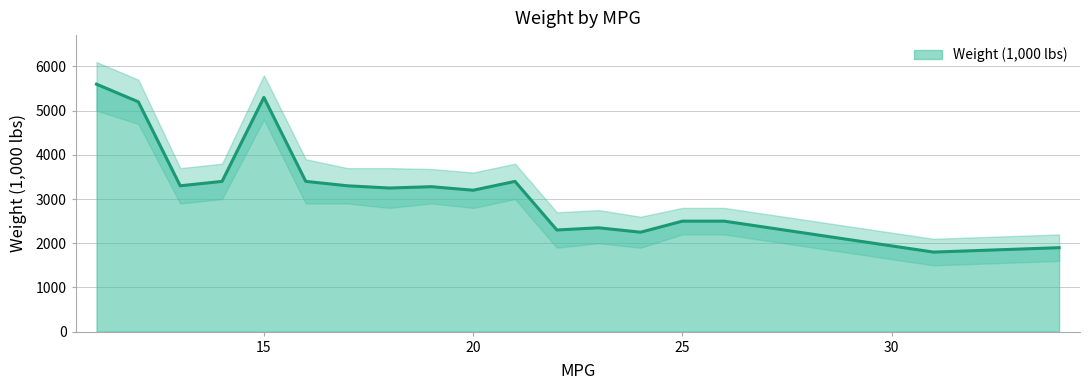

At which category does the data reach its first local peak?

15